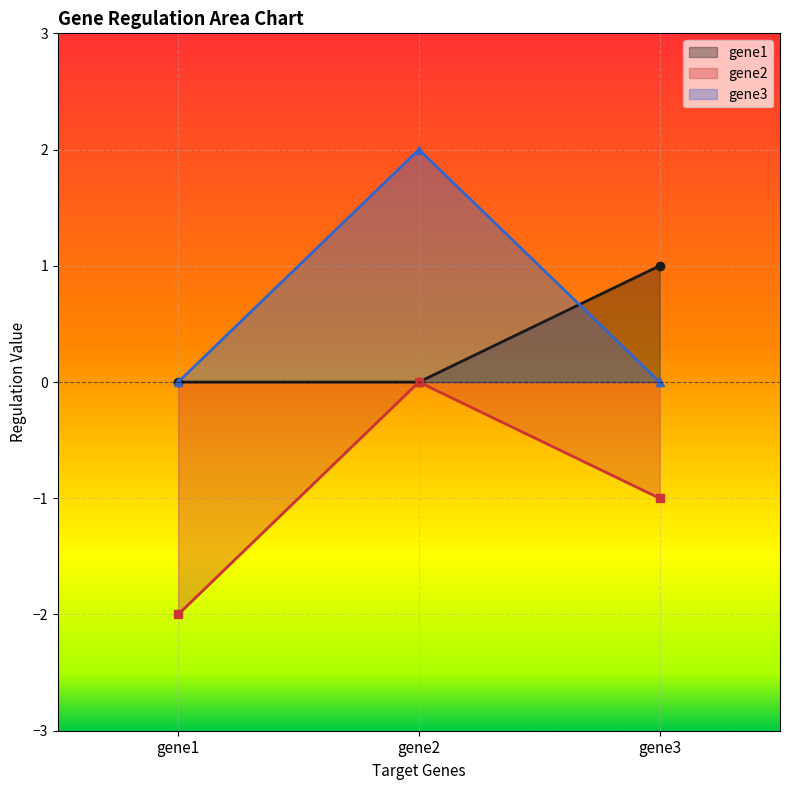

At gene1, list the series in order from largest to smallest.

gene1, gene3, gene2